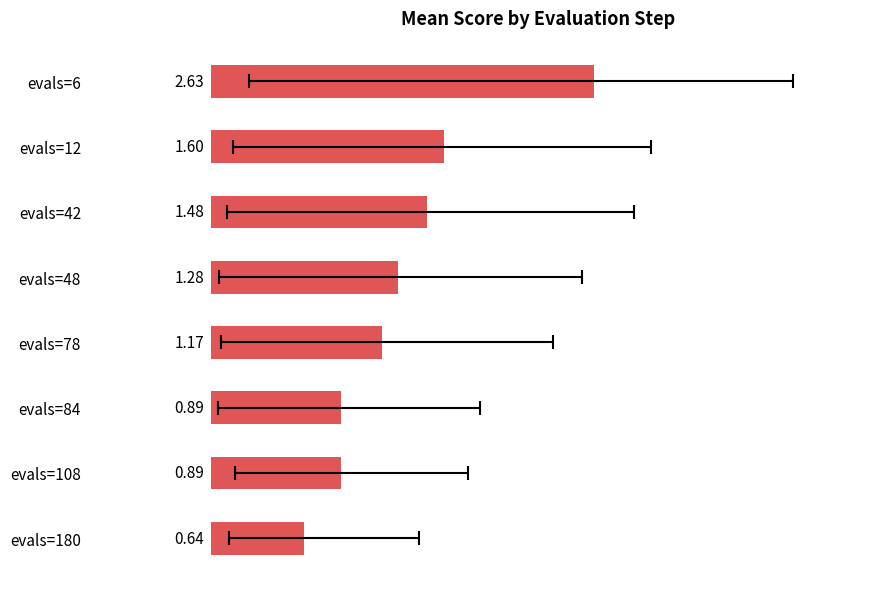

Are the bars horizontal?

Yes